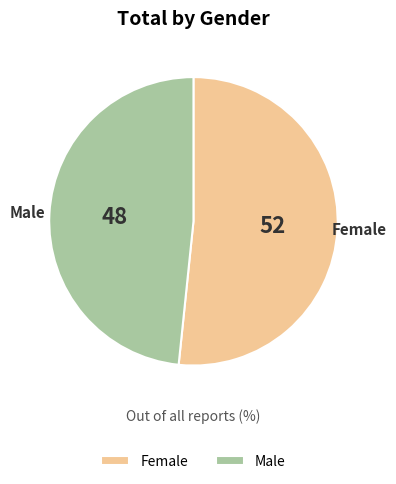

The Male slice represents 61% of the pie. True or false?

False